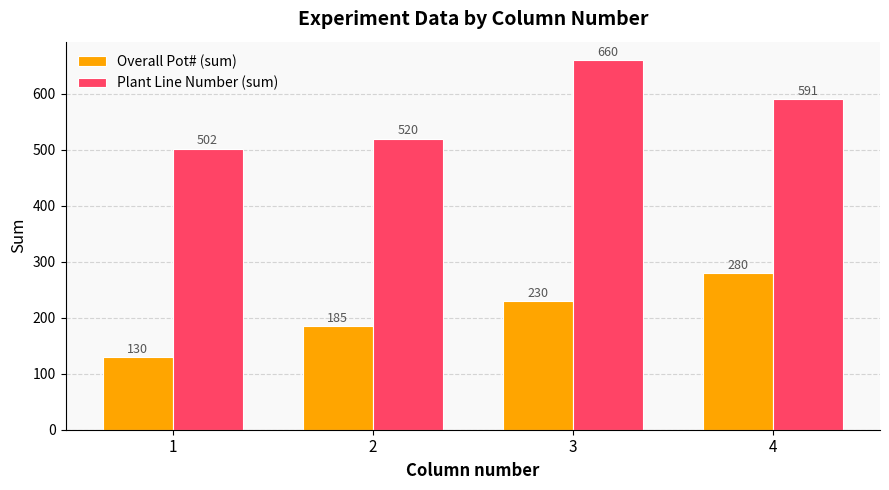

Is it true that Plant Line Number (sum) equals 725 at 1?

False